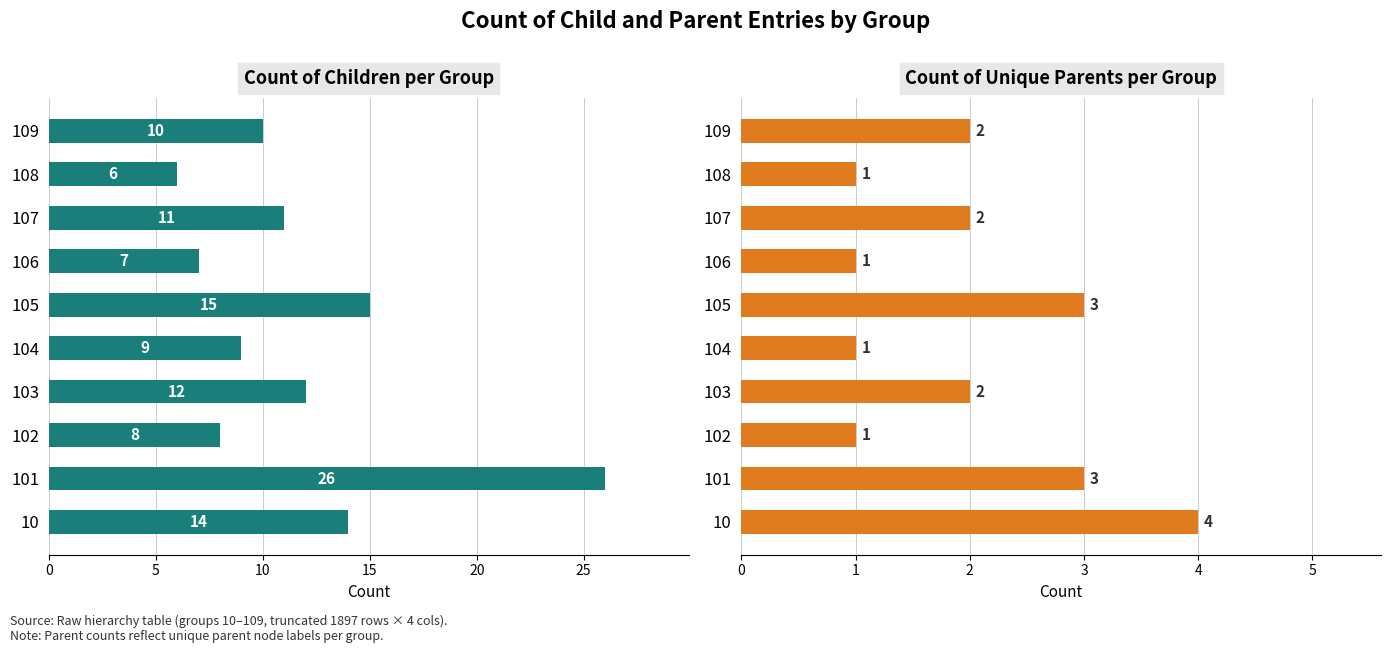

True or false: Count of children has a value of 11 at 107.

True